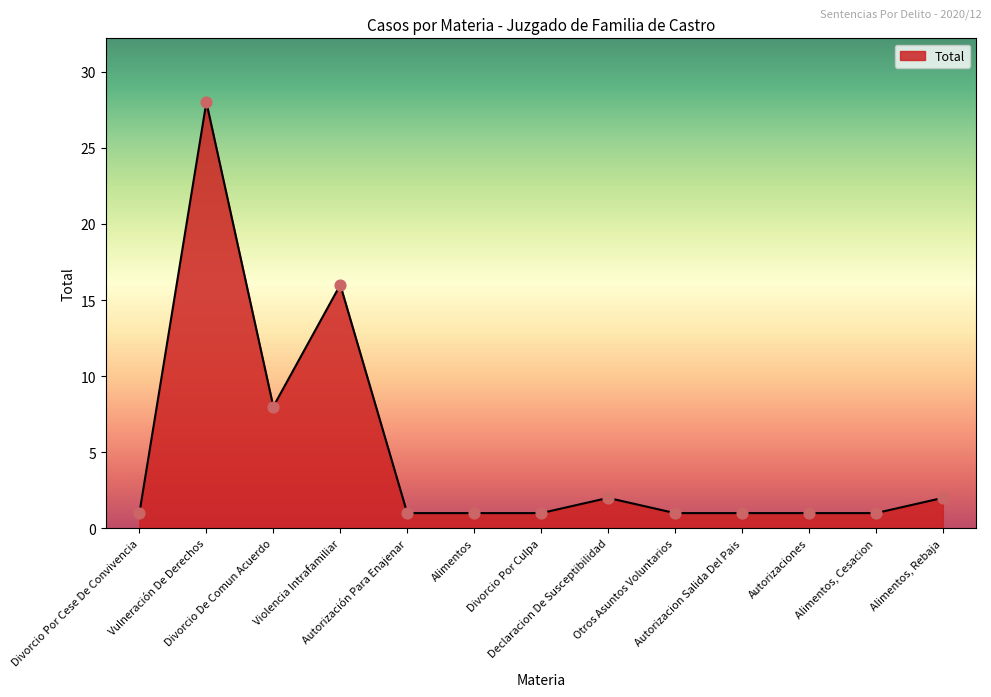

What is the change in value from Vulneración De Derechos to Divorcio De Comun Acuerdo?

-20